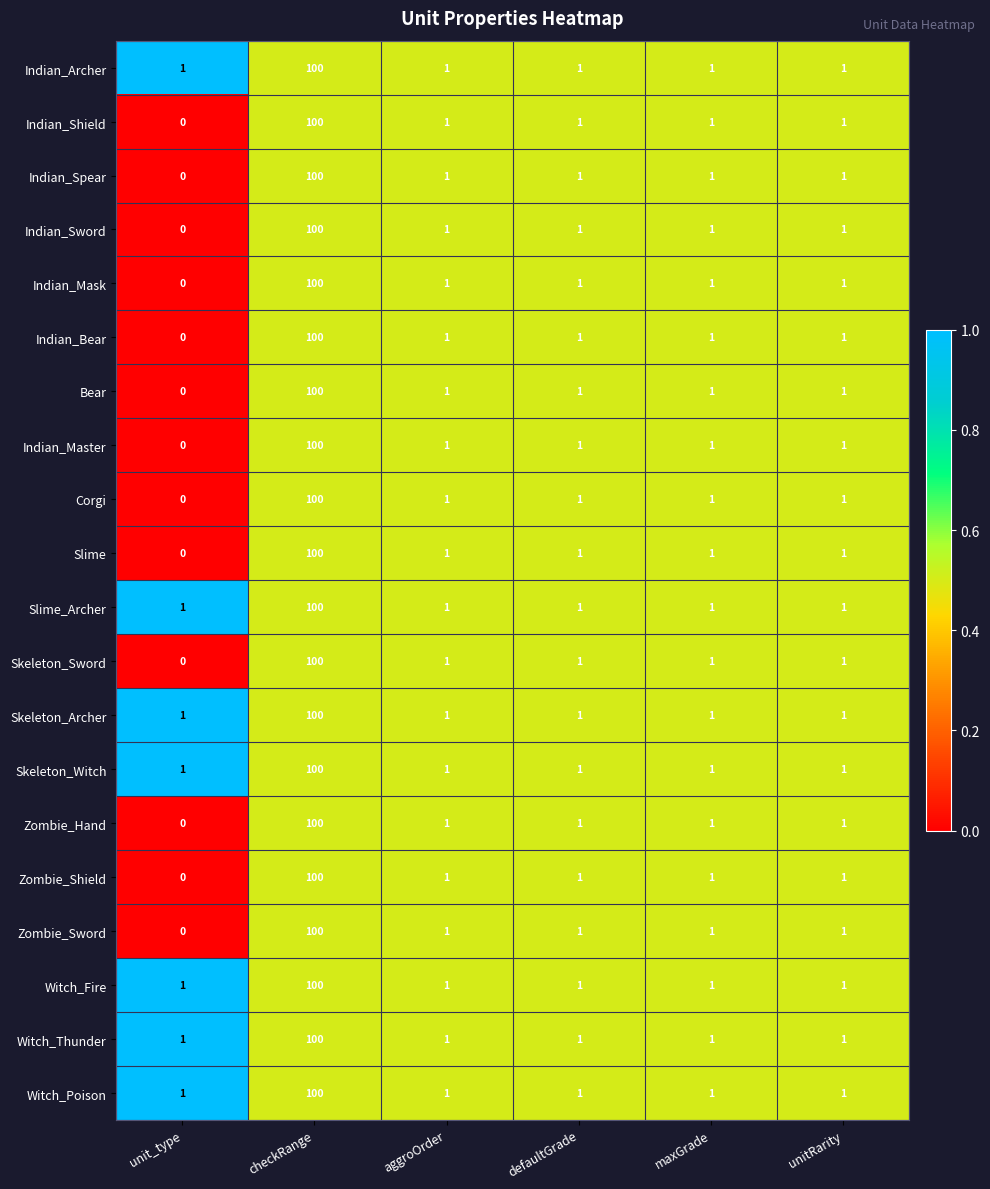

What is the greatest value displayed?

100